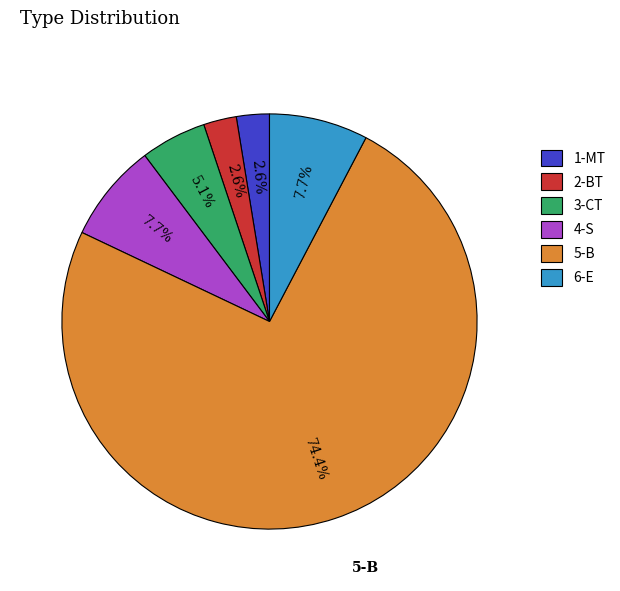

Which slice is the largest?

5-B